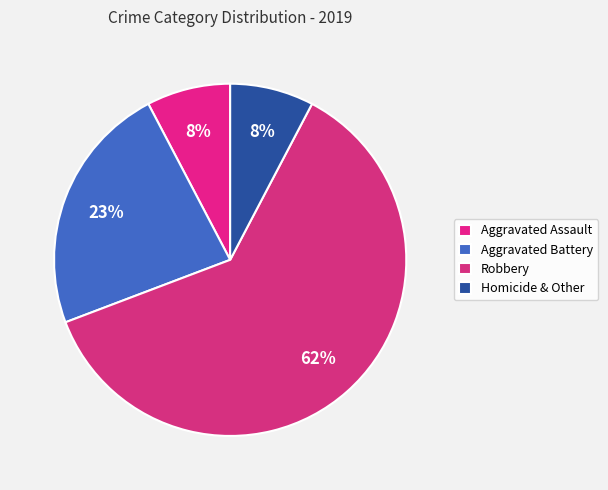

Which category has the smallest portion of the pie?

Aggravated Assault